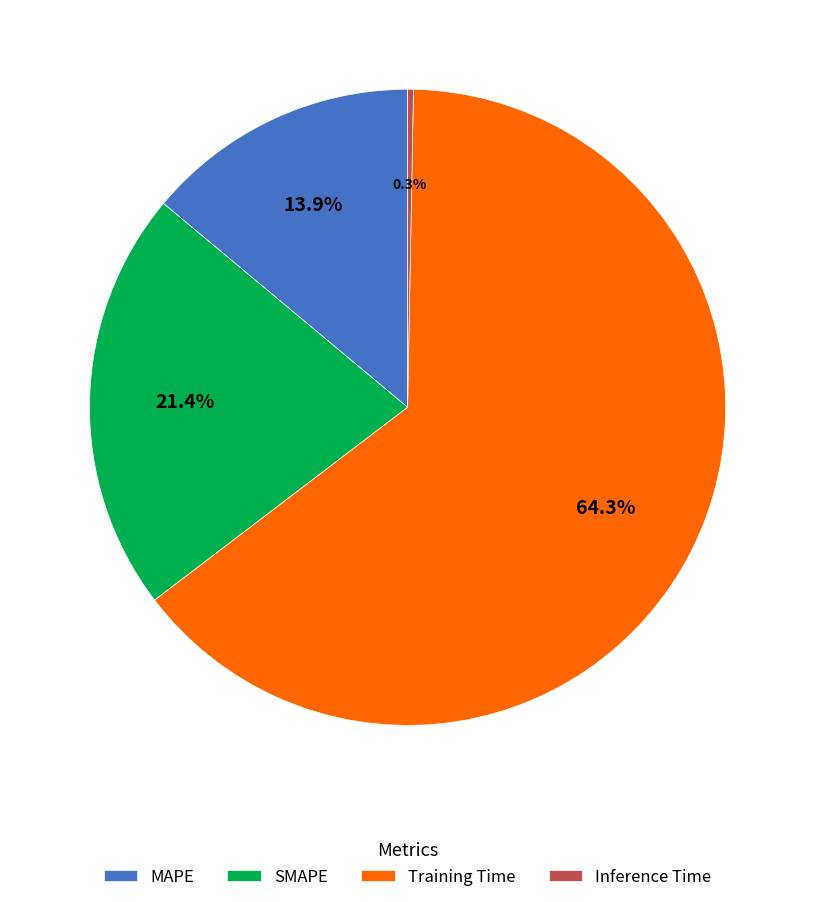

Is it true that SMAPE is 9% of the pie?

False